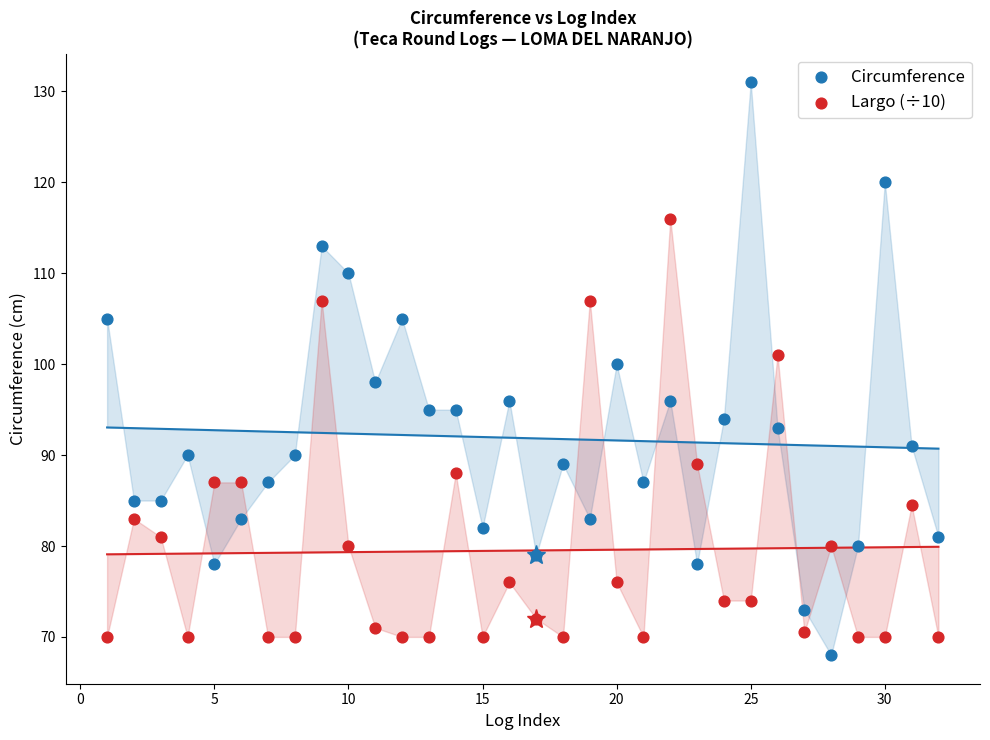

Which series contains the highest Y value?

Circumference